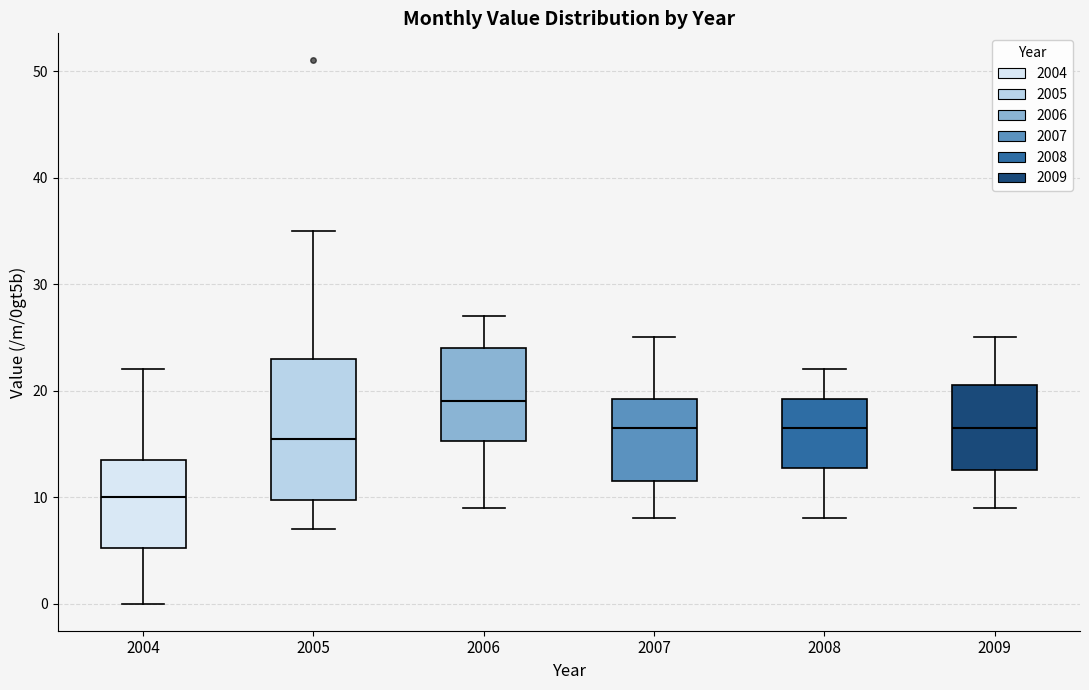

Which box's median line is the highest?

2006